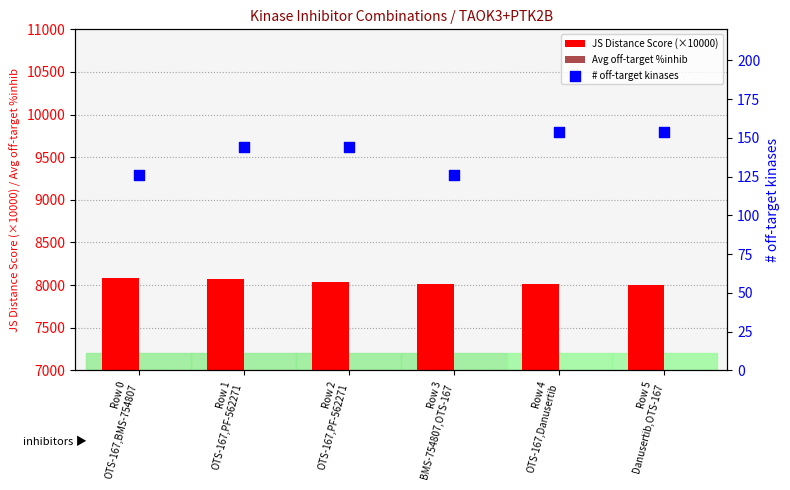

What is the total value across all series at Row 0
OTS-167,BMS-754807?

8233.8